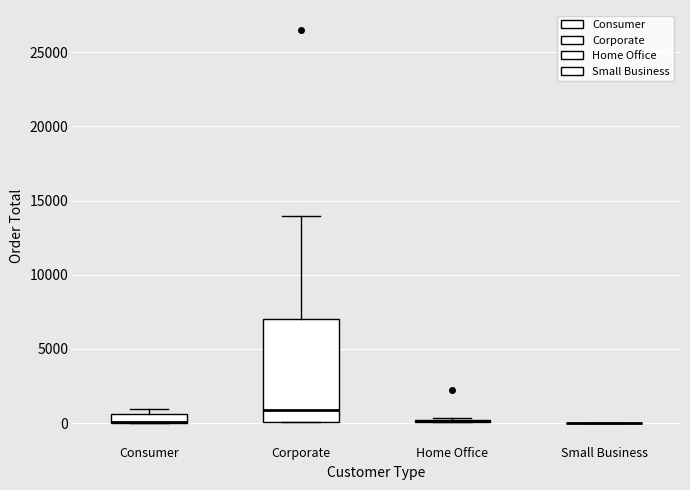

Where is the upper edge of the box for Corporate on the y-axis? The values are not printed on the chart, so give them approximately, as read against the axis.

7000